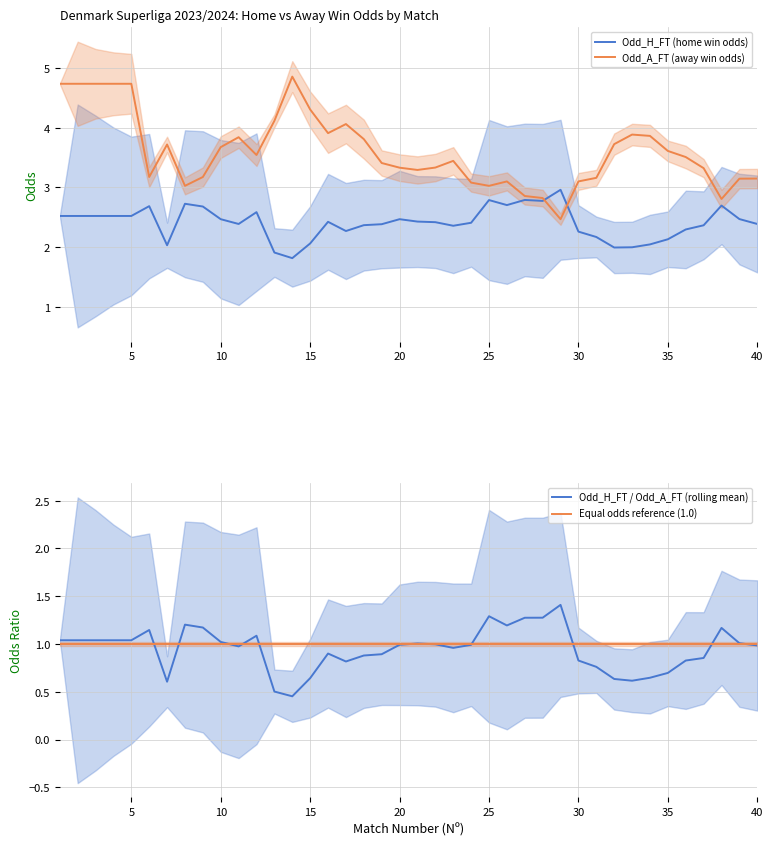

What is the highest value of the Odd_H_FT / Odd_A_FT (rolling mean) series?

1.4